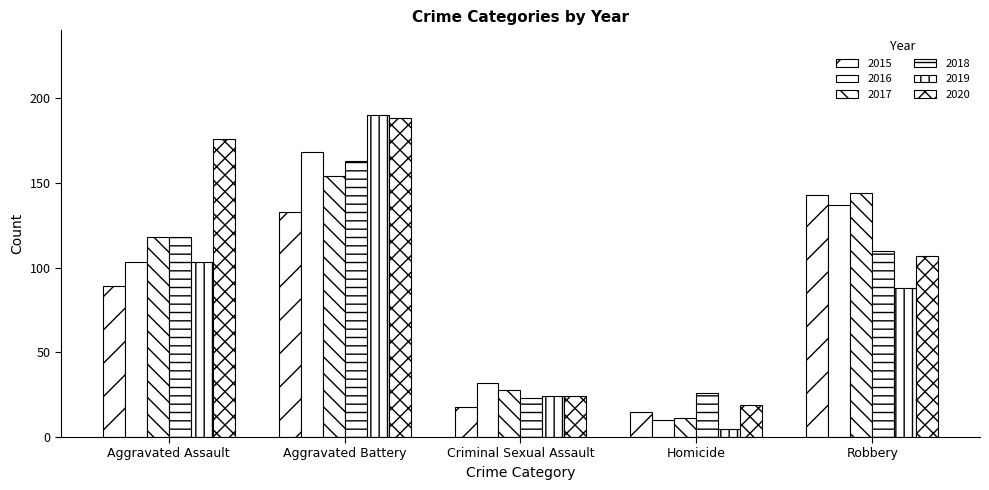

What is the smallest value displayed?

5